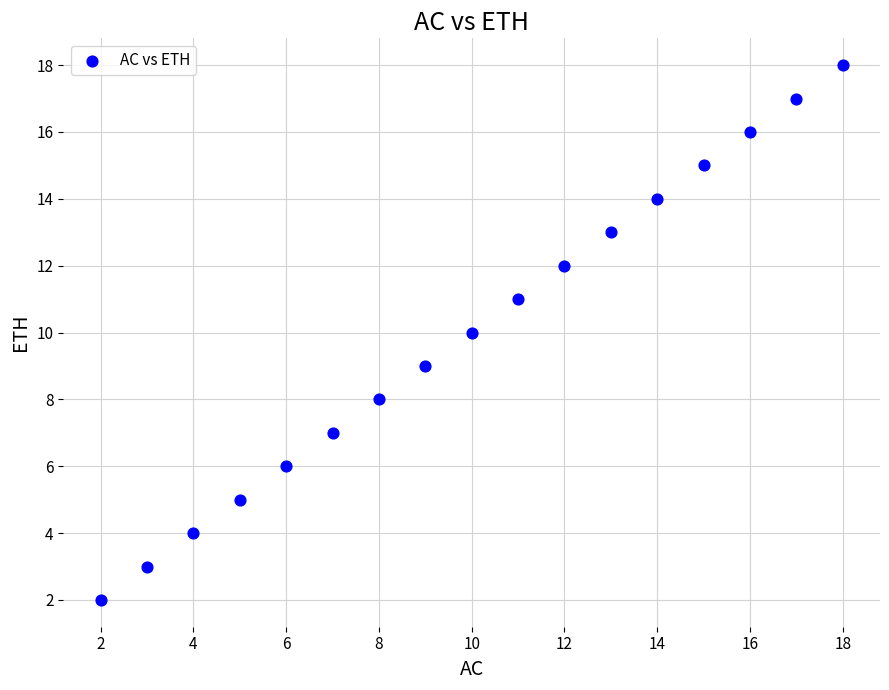

What is the range of Y values (max minus min)?

16